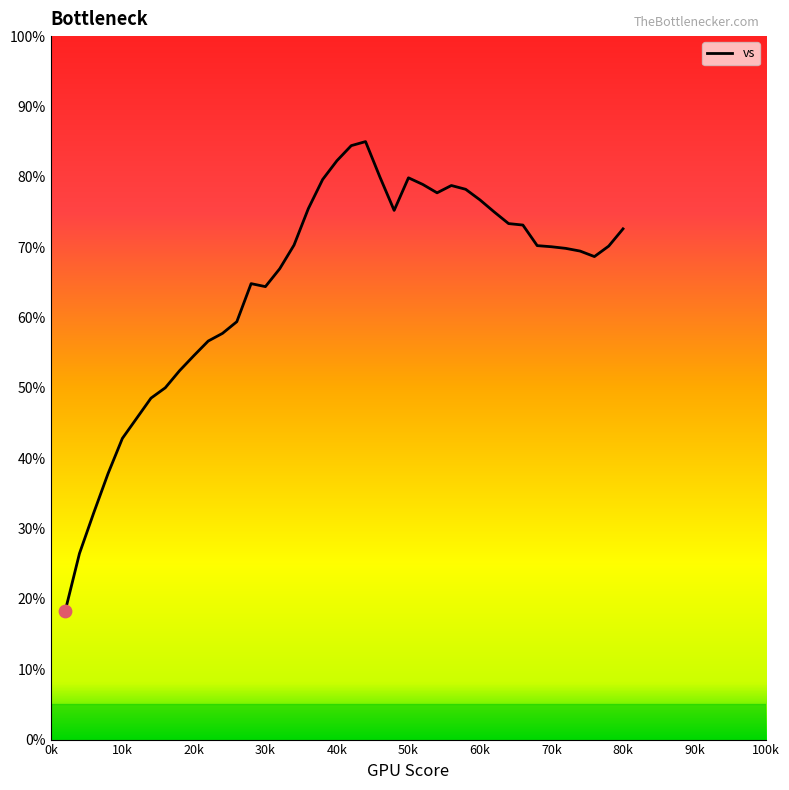

What is the difference between the maximum and minimum values?

66.8